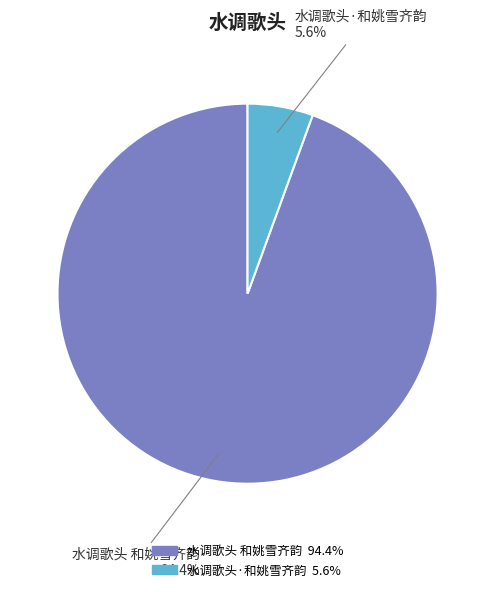

To the nearest percent, what is the average slice percentage?

50%